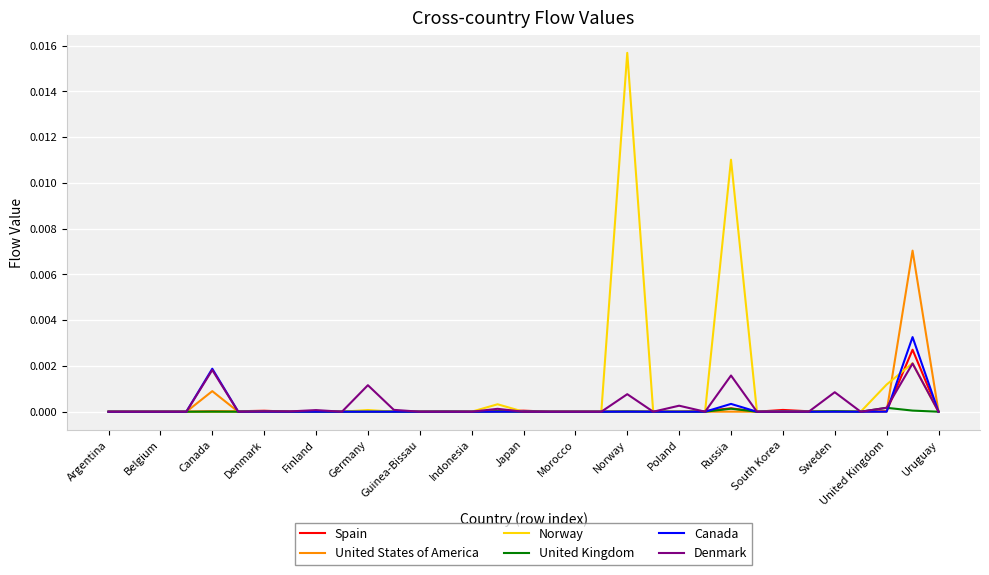

Which series has the widest spread of values?

Norway